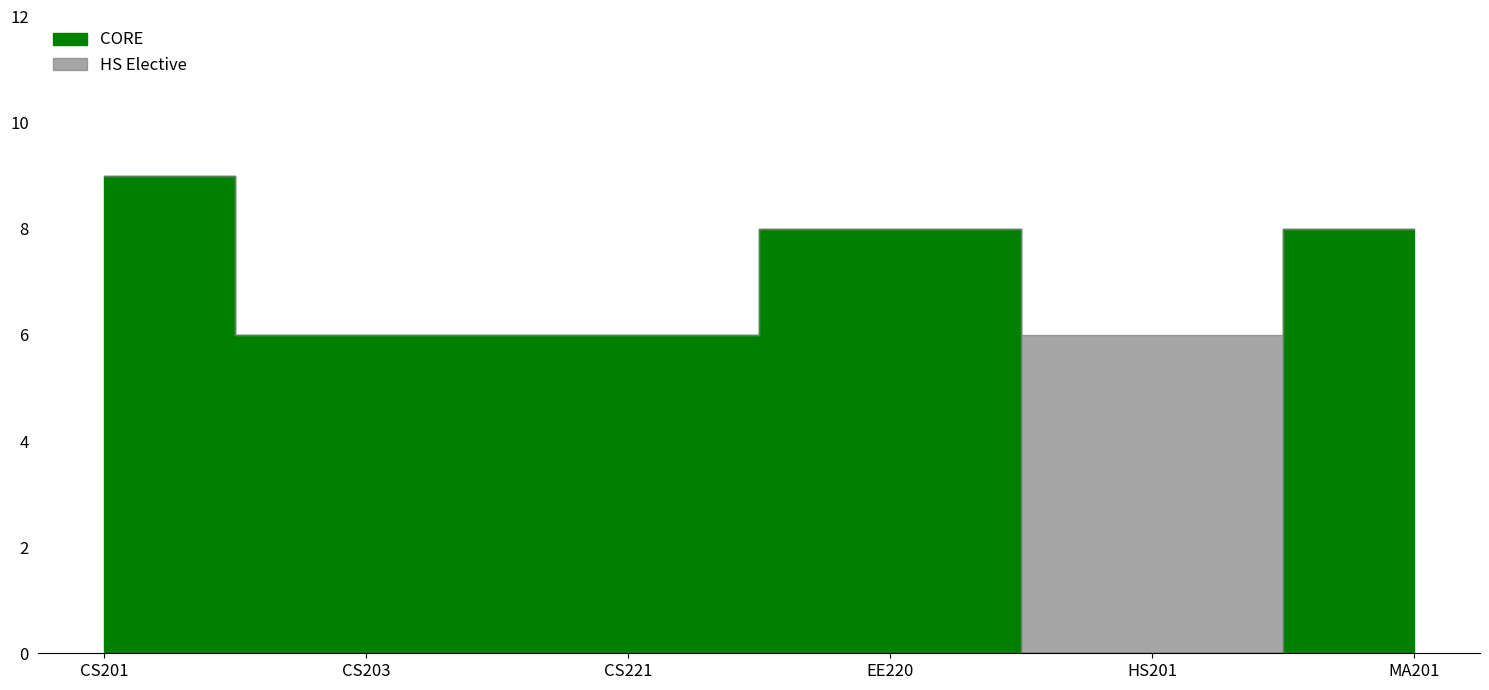

Reading right to left, what are all the values shown in this chart?

MA201=8	HS201=6	EE220=8	CS221=6	CS203=6	CS201=9